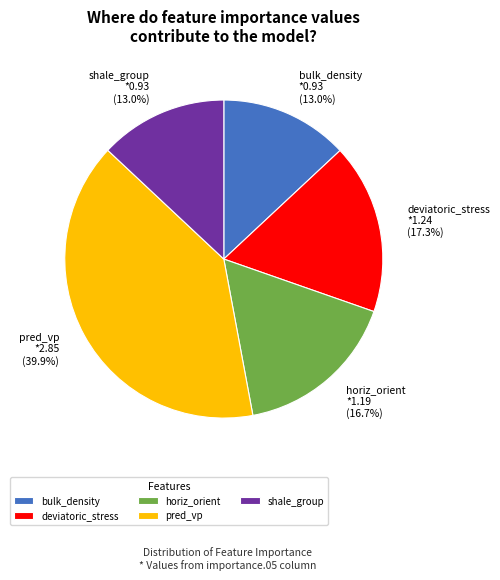

Does any single category account for the majority?

No